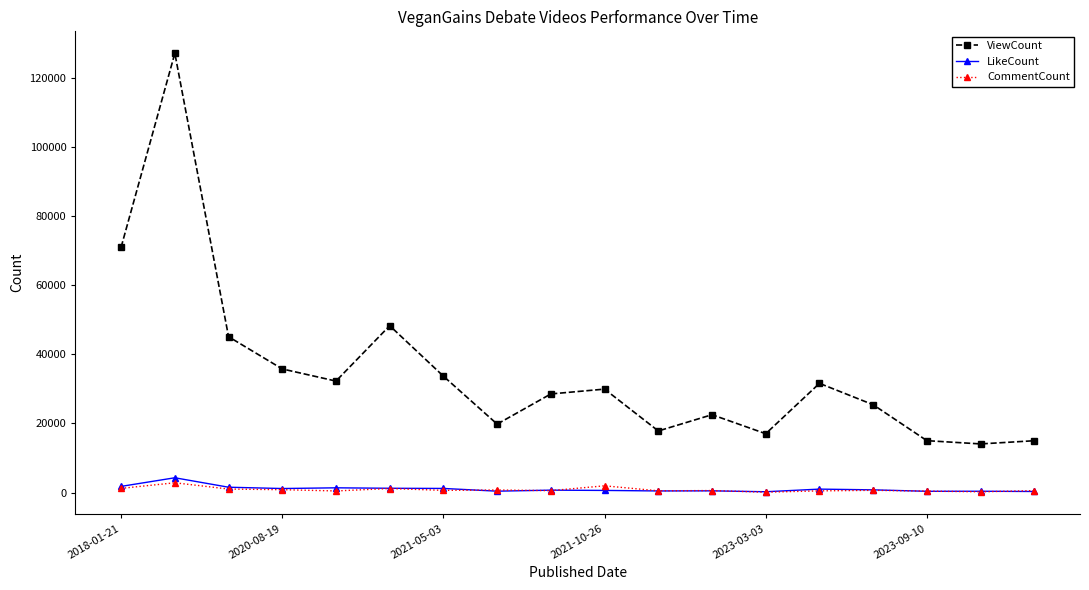

In ViewCount, how many points are lower than both neighbors (excluding endpoints)?

5